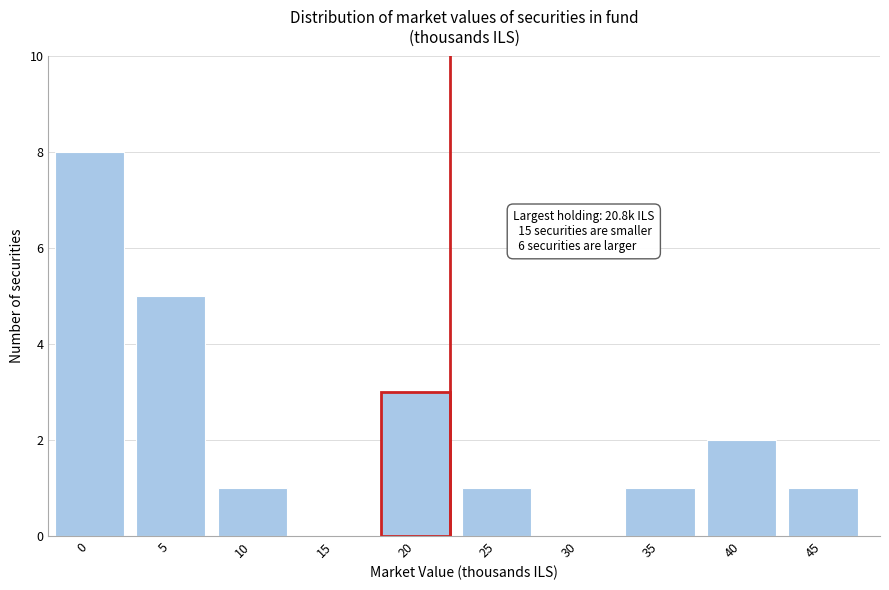

Reading left to right, list all the values displayed in this chart.

0=8	5=5	10=1	15=0	20=3	25=1	30=0	35=1	40=2	45=1